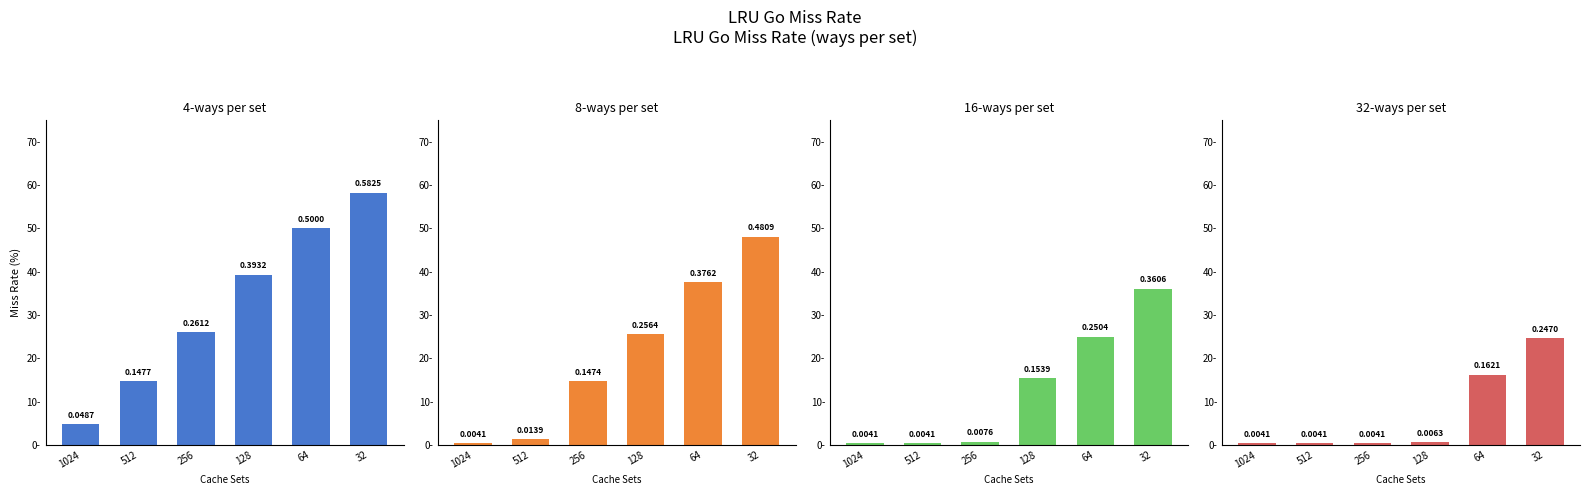

What is the total value across all series at 64?

1.3